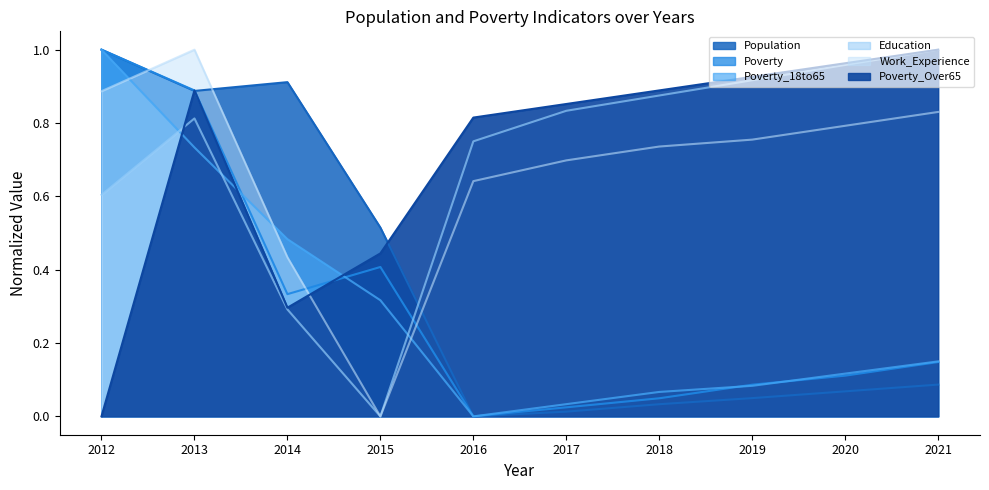

What is the total value across all series at 2014?

2.8